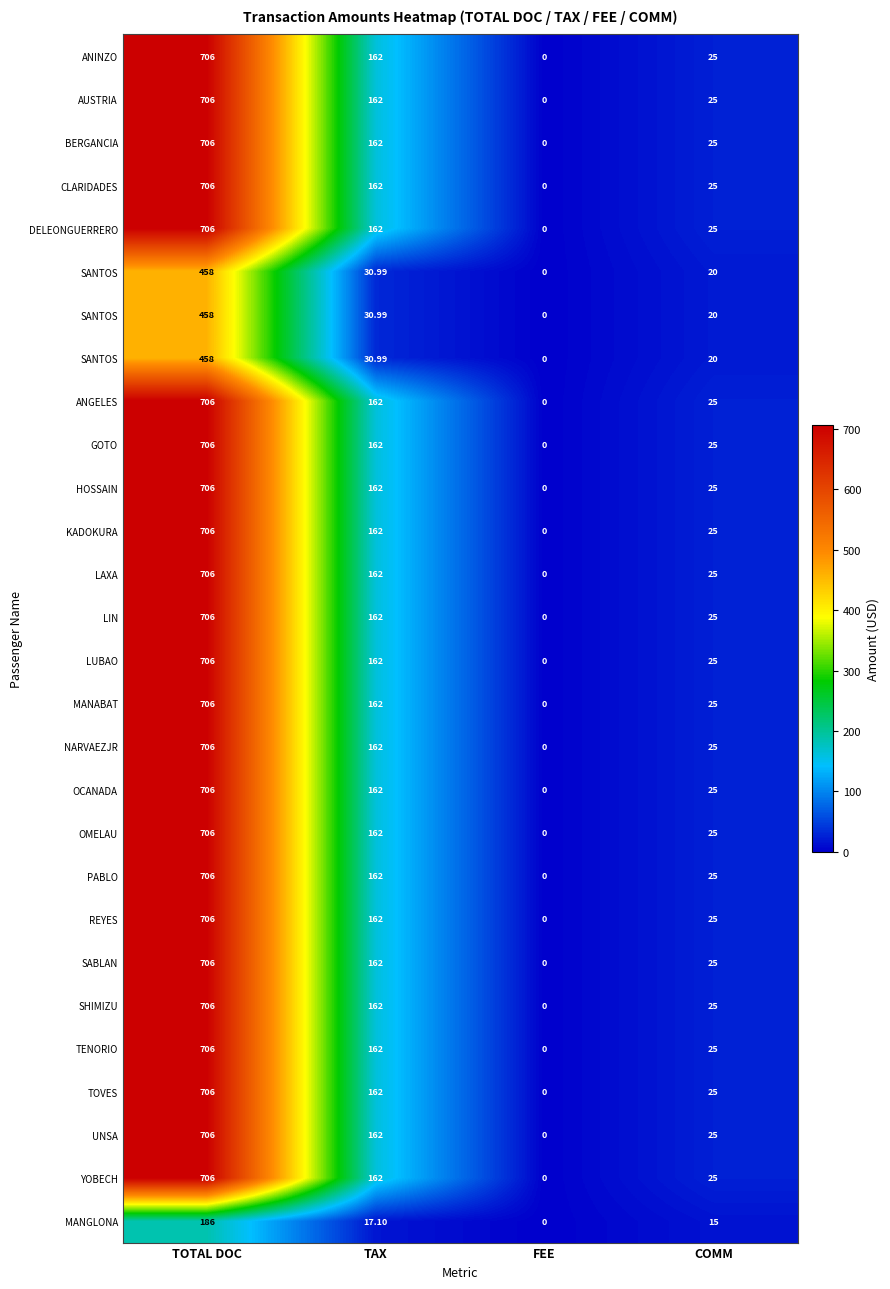

At which category is the sum across all series the highest?

TOTAL DOC